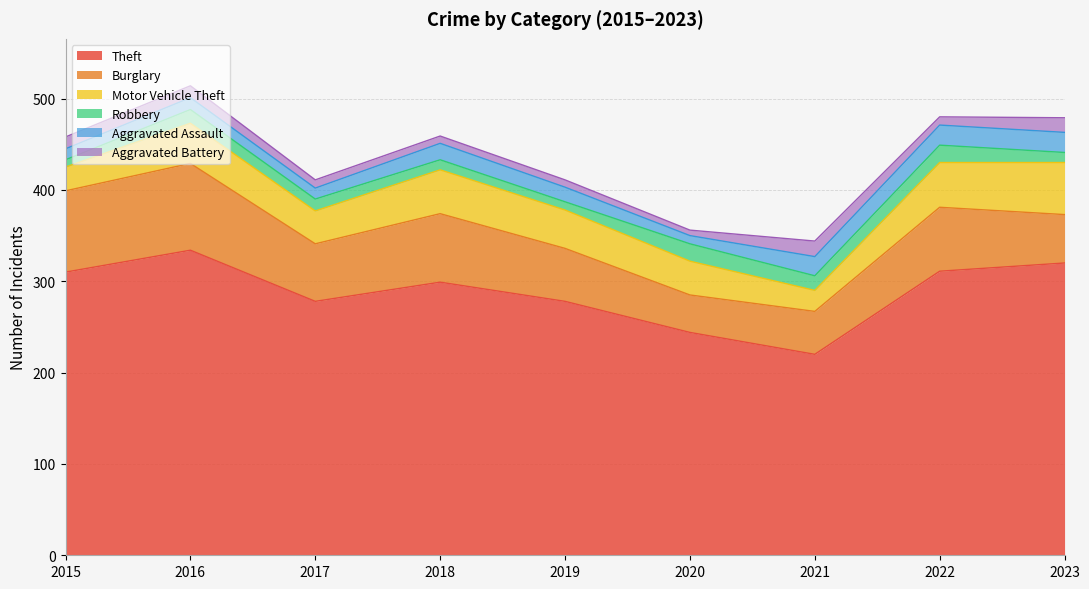

What is the difference between the second highest and second lowest values in the Aggravated Battery series?

8